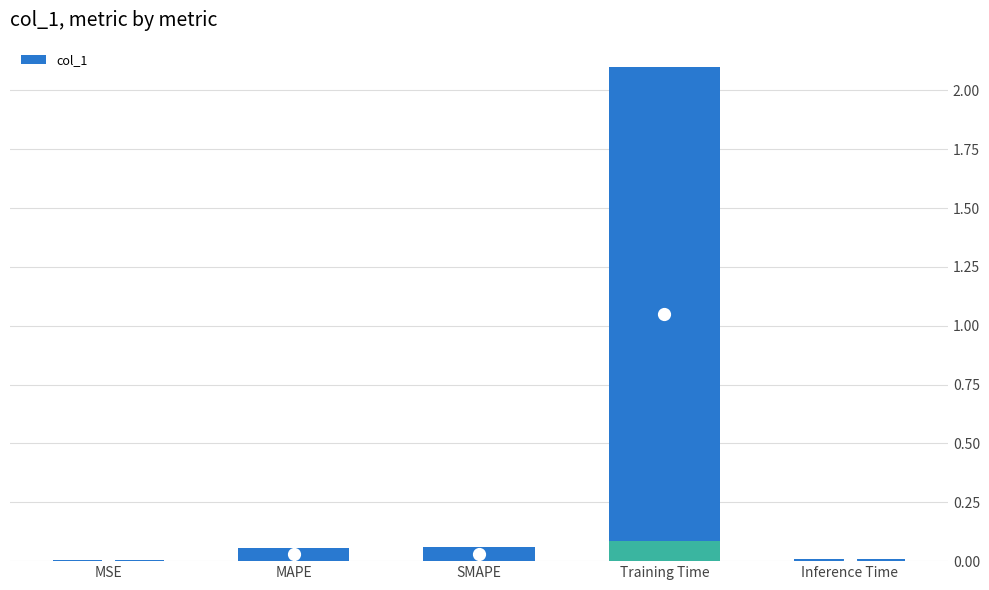

Rank the categories by value from highest to lowest.

Training Time, SMAPE, MAPE, Inference Time, MSE